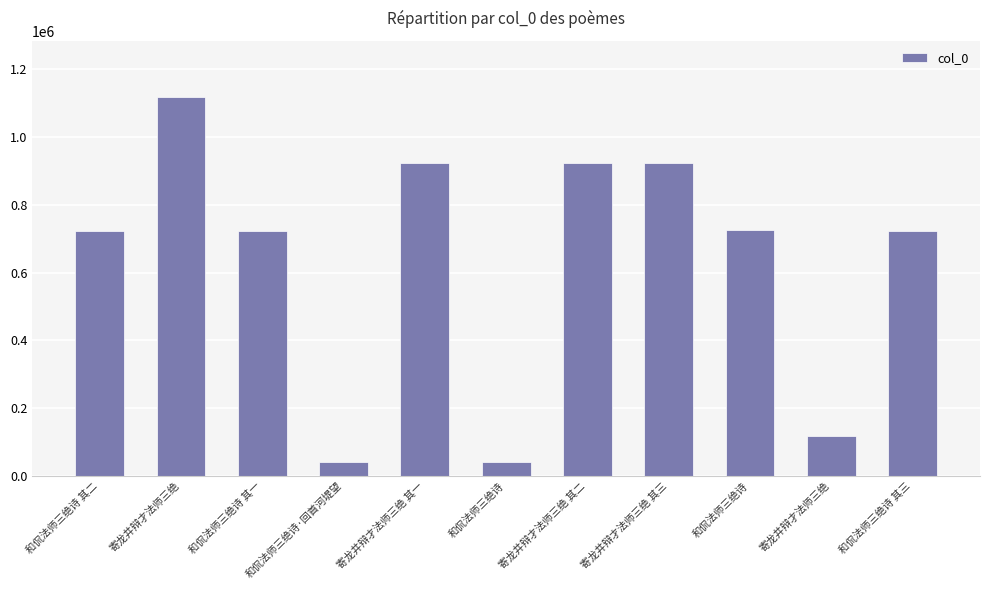

What is the sum of all values?

6986584